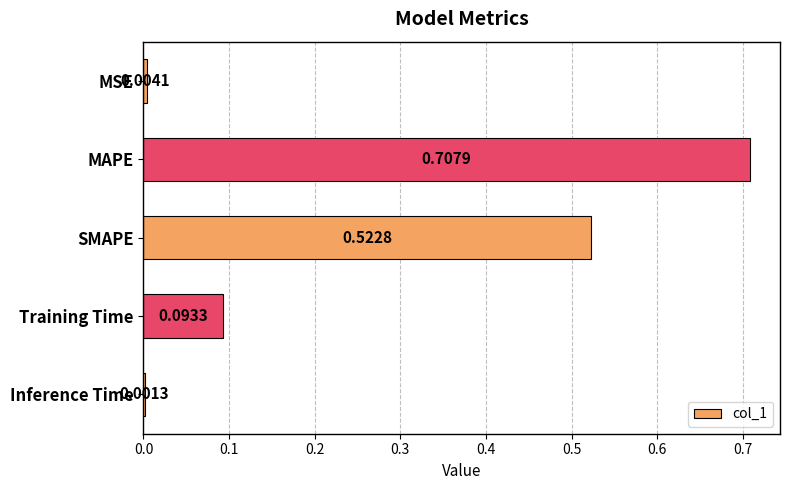

What is the average value?

0.3